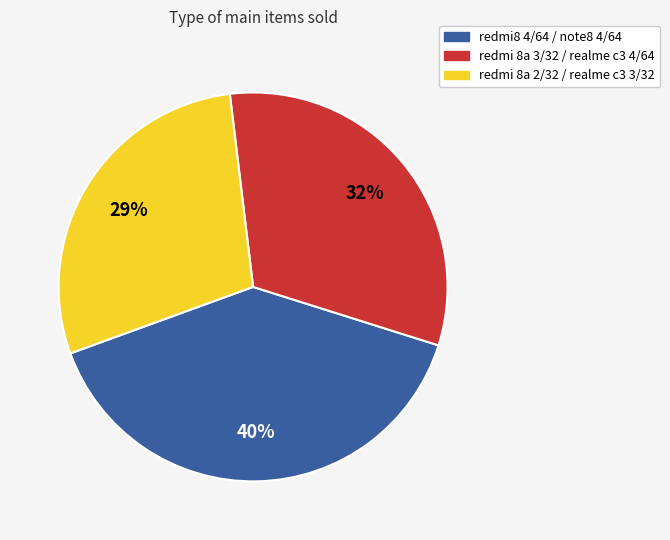

Does any single category account for the majority?

No